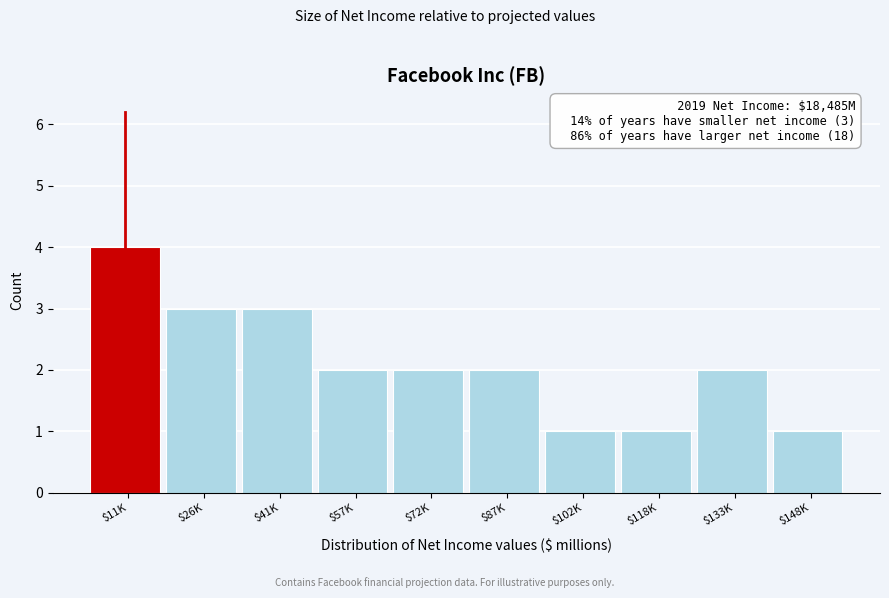

Reading right to left, extract all data points from this chart.

1	2	1	1	2	2	2	3	3	4